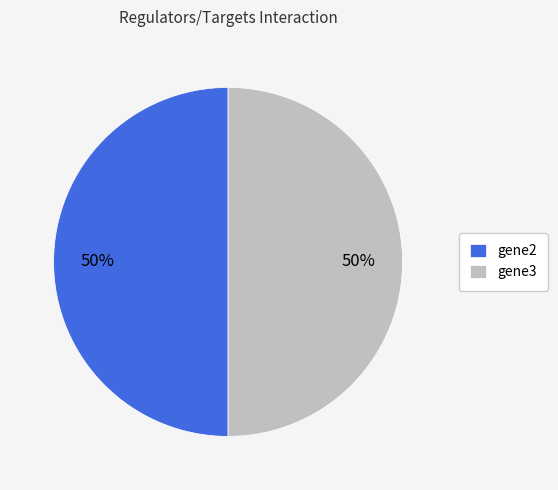

True or false: gene2 accounts for 60% of the total.

False